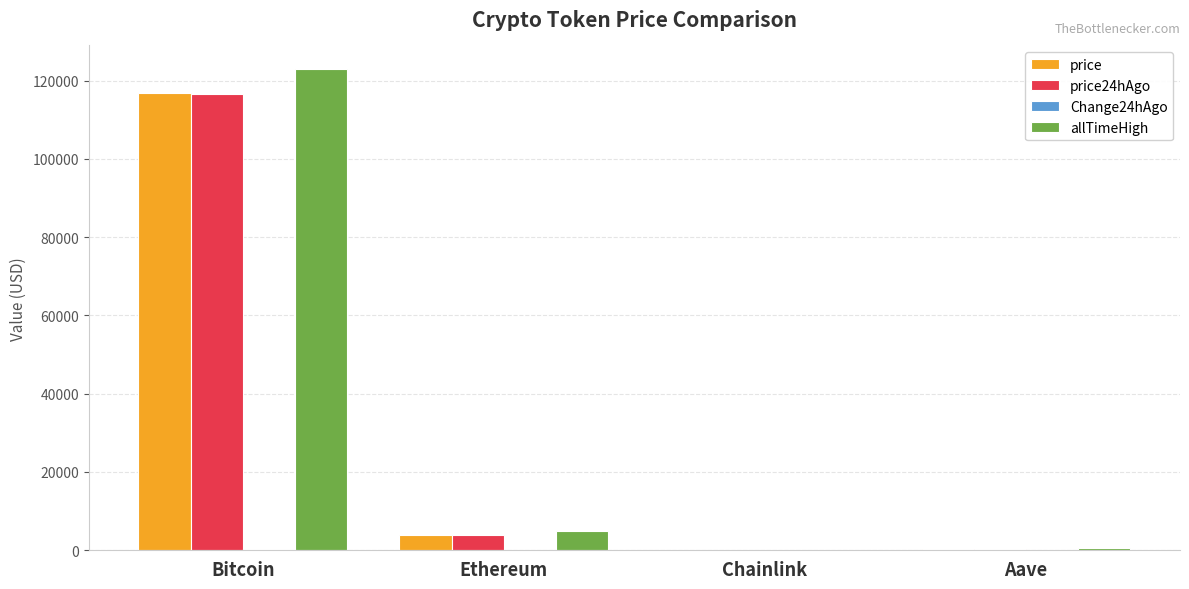

What value does the price24hAgo series have at Ethereum?

3851.3